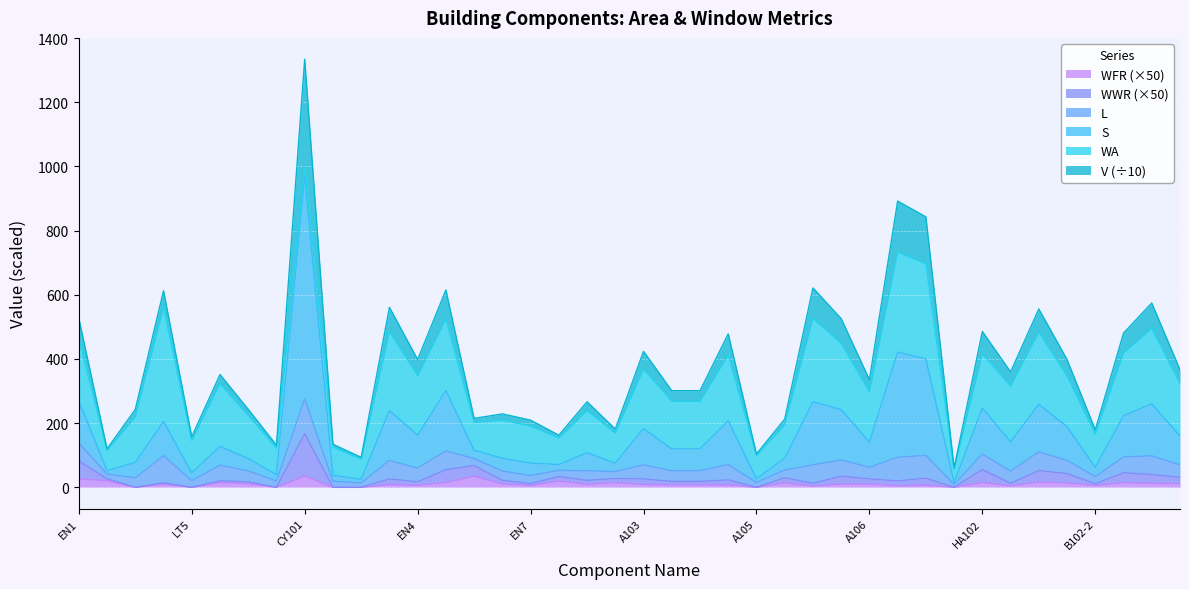

How many lines are shown in the chart?

6